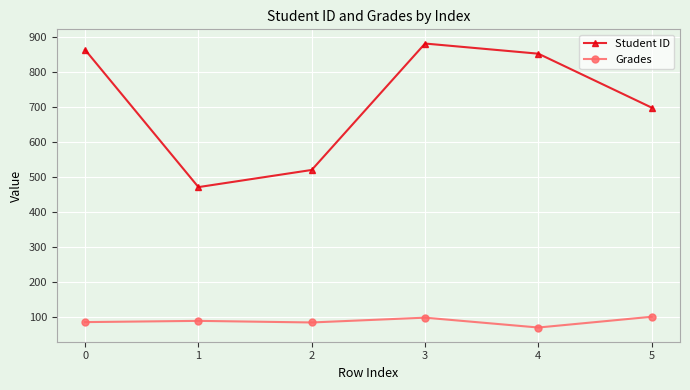

What is the average value of the Student ID series?

713.2